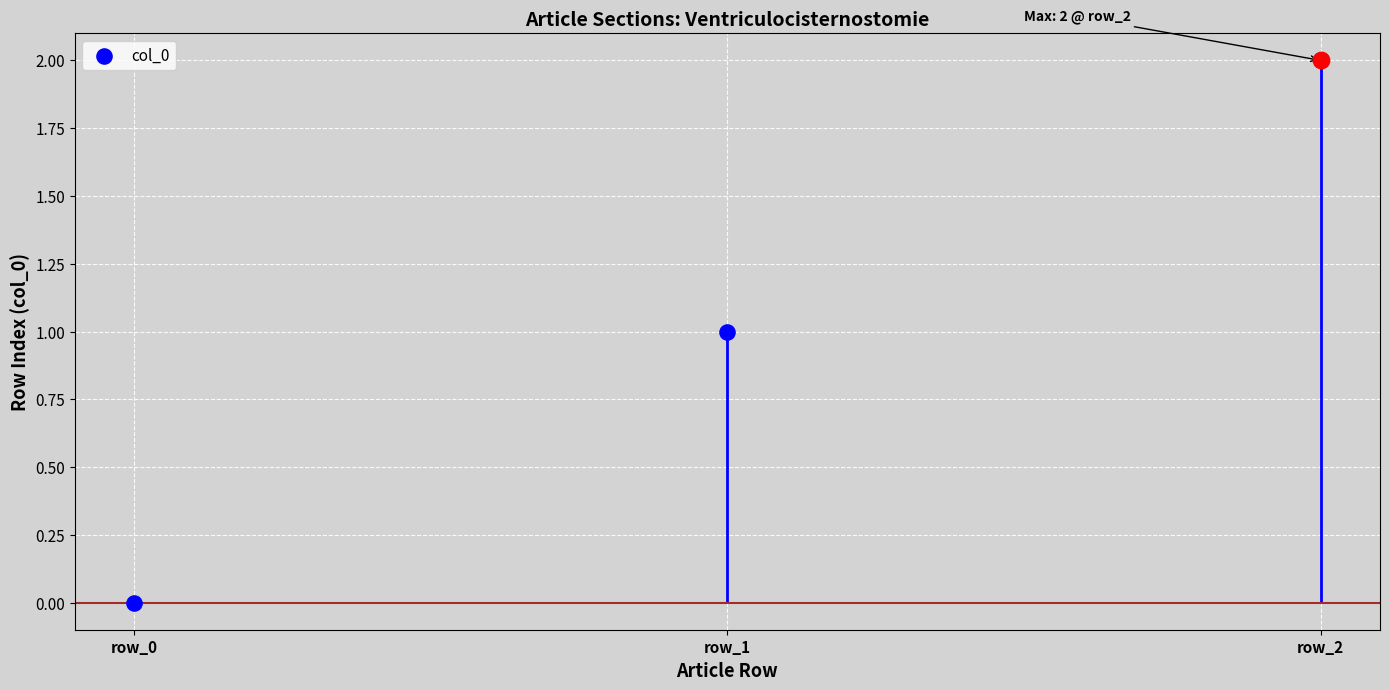

Which has a higher value, row_0 or row_2?

row_2